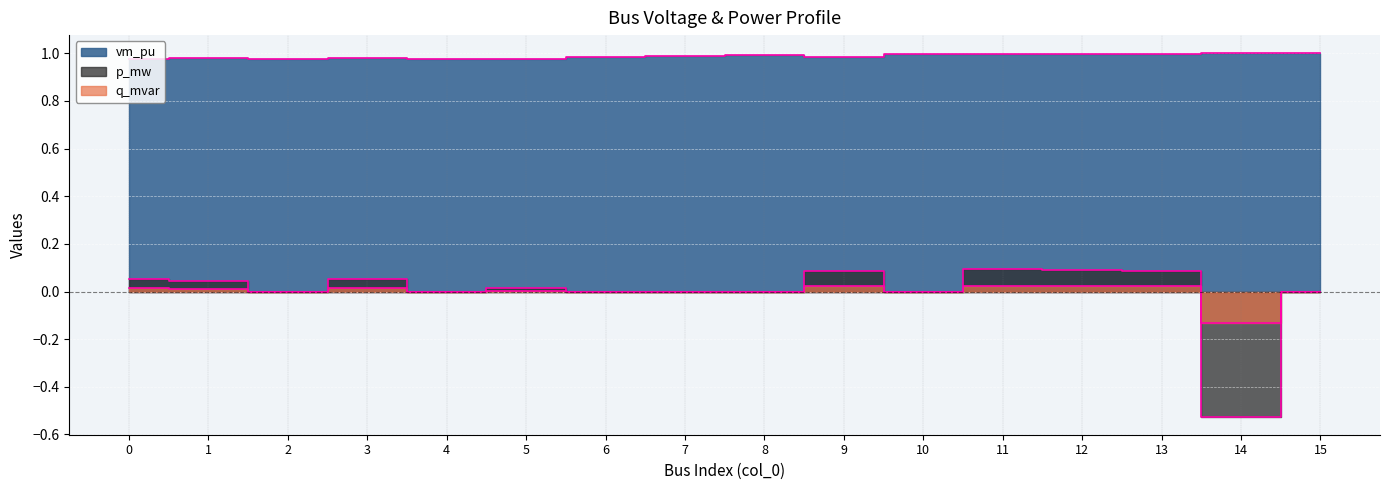

What is the minimum value shown in the chart?

-0.5